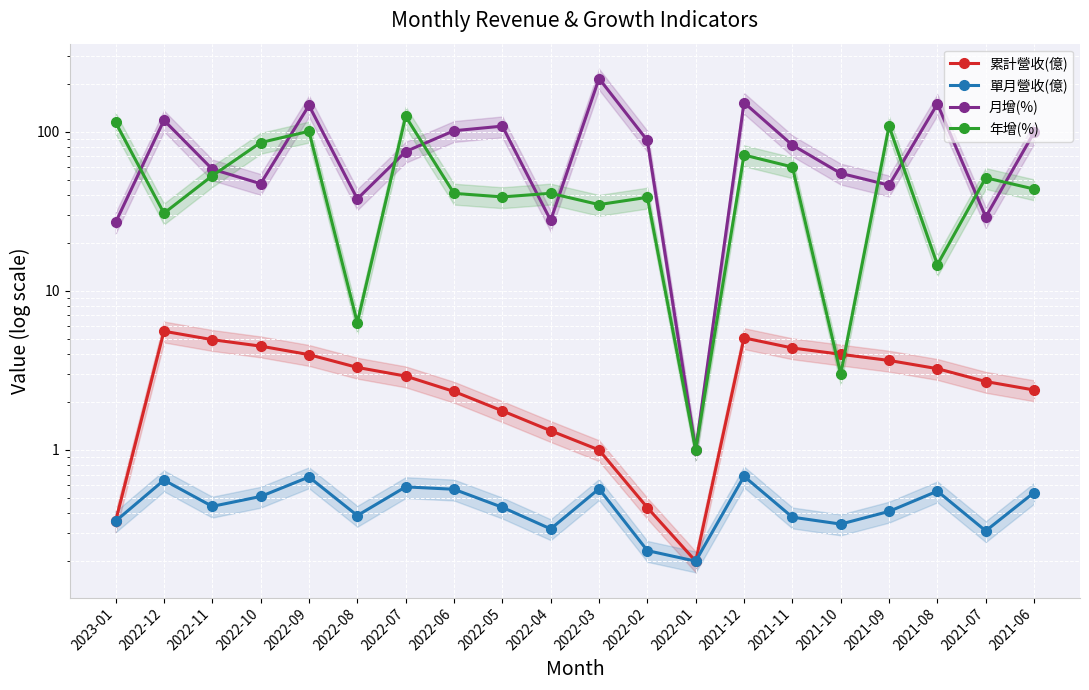

Reading left to right, what are all the values shown in this chart?

累計營收(億): 2023-01=0.4	2022-12=5.6	2022-11=4.9	2022-10=4.5	2022-09=4.0	2022-08=3.3	2022-07=2.9	2022-06=2.3	2022-05=1.8	2022-04=1.3	2022-03=1.0	2022-02=0.4	2022-01=0.2	2021-12=5.1	2021-11=4.4	2021-10=4.0	2021-09=3.6	2021-08=3.2	2021-07=2.7	2021-06=2.4
單月營收(億): 2023-01=0.4	2022-12=0.6	2022-11=0.4	2022-10=0.5	2022-09=0.7	2022-08=0.4	2022-07=0.6	2022-06=0.6	2022-05=0.4	2022-04=0.3	2022-03=0.6	2022-02=0.2	2022-01=0.2	2021-12=0.7	2021-11=0.4	2021-10=0.3	2021-09=0.4	2021-08=0.6	2021-07=0.3	2021-06=0.5
月增(%): 2023-01=26.9	2022-12=117.9	2022-11=58.1	2022-10=47.1	2022-09=146.1	2022-08=37.8	2022-07=75.0	2022-06=101.3	2022-05=108.3	2022-04=27.7	2022-03=215.7	2022-02=88.0	2022-01=1.0	2021-12=152.1	2021-11=82.3	2021-10=54.7	2021-09=46.1	2021-08=149.3	2021-07=29.1	2021-06=98.8
年增(%): 2023-01=114.2	2022-12=30.7	2022-11=52.8	2022-10=85.4	2022-09=100.5	2022-08=6.3	2022-07=124.7	2022-06=40.9	2022-05=38.9	2022-04=41.0	2022-03=34.8	2022-02=38.7	2022-01=1.0	2021-12=71.3	2021-11=60.0	2021-10=3.0	2021-09=108.3	2021-08=14.6	2021-07=51.3	2021-06=43.6